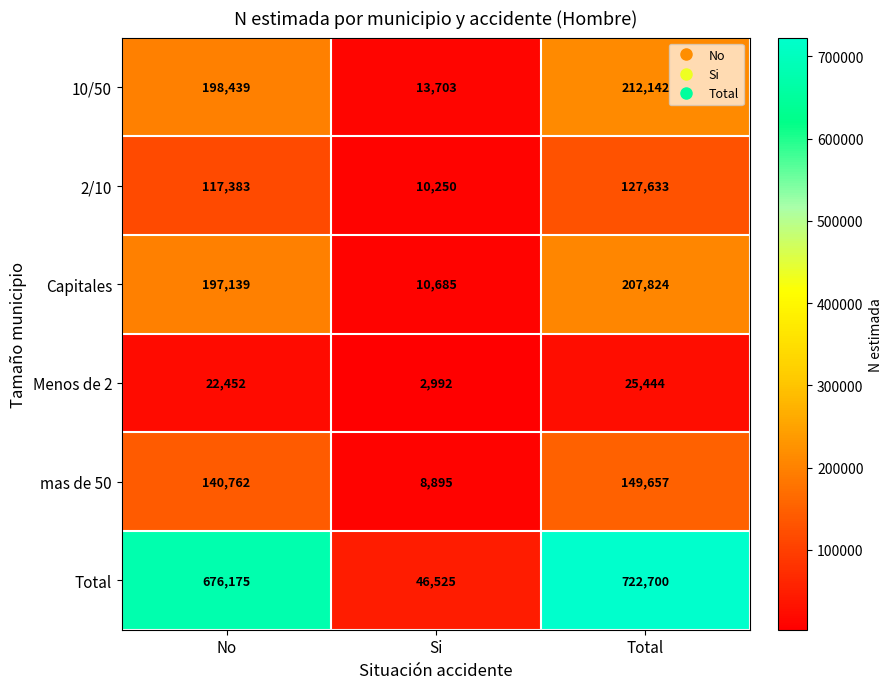

Which category has the highest value across all series?

Total